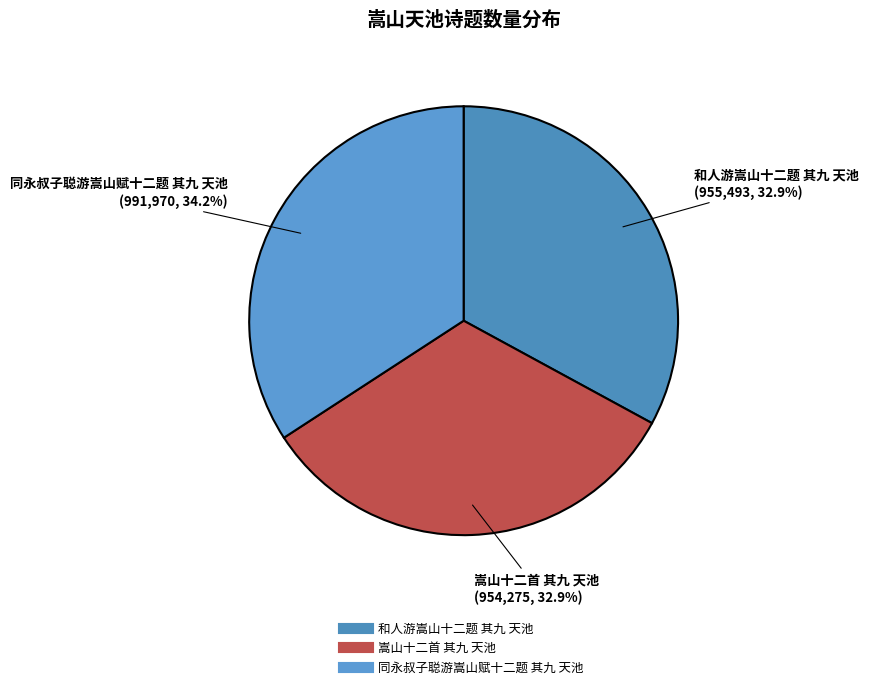

To the nearest percent, what is the difference between the largest and smallest slice percentages?

1%